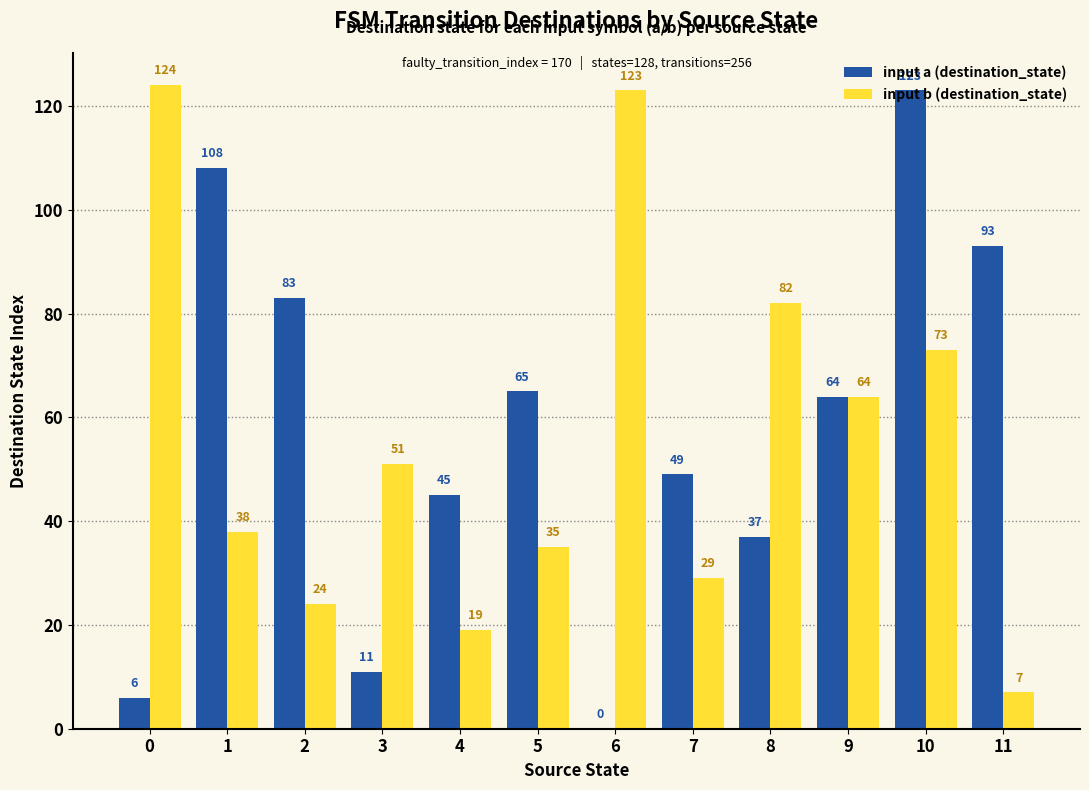

True or false: input a (destination_state) has a value of 79 at 10.

False